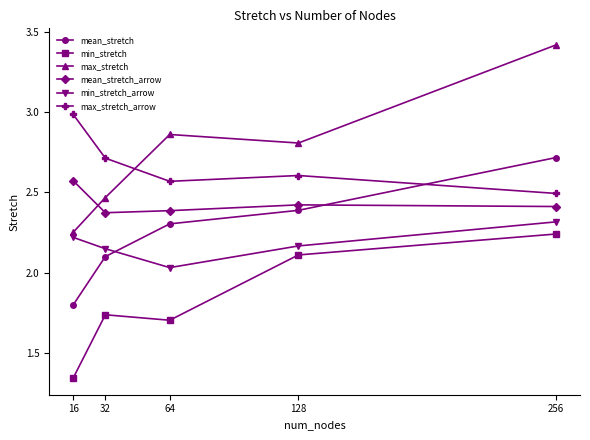

The mean_stretch_arrow series shows 1.0 at 16. True or false?

False